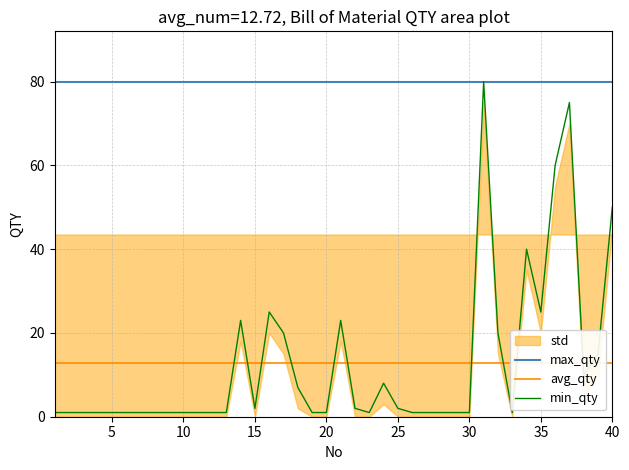

How many lines are shown in the chart?

3